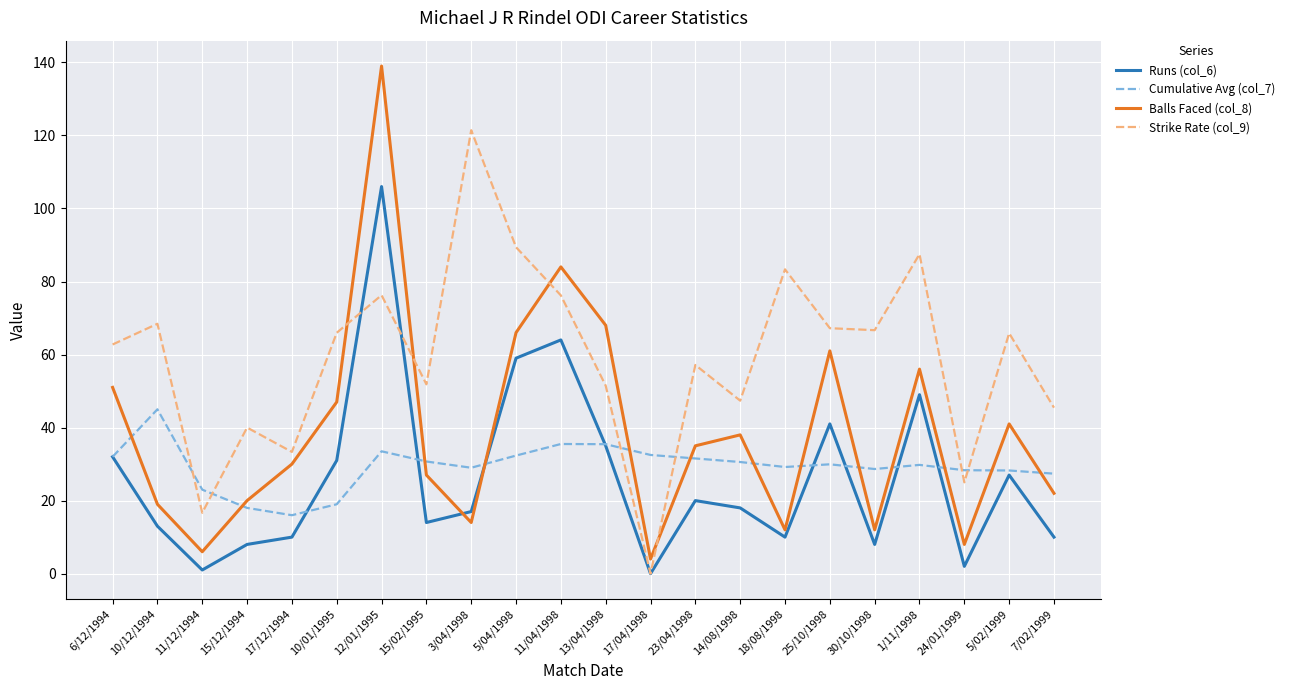

What is the greatest value displayed?

139.0